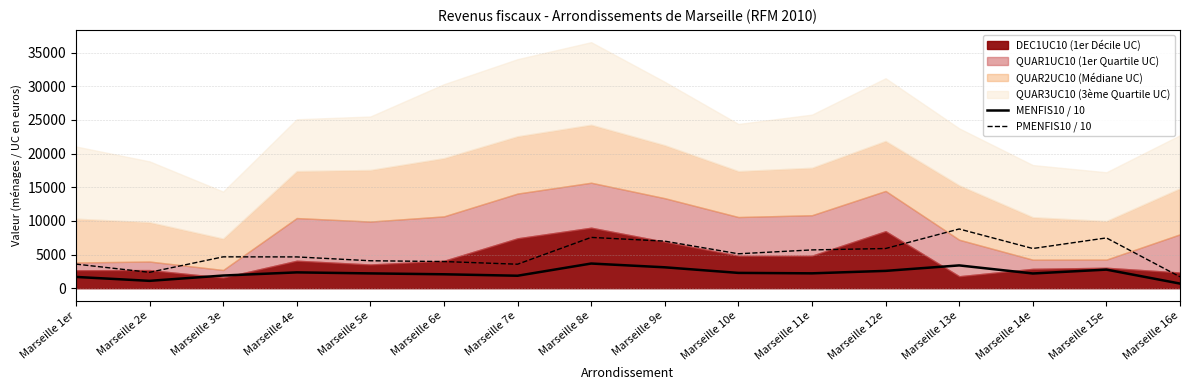

Does the chart have visible grid lines?

Yes